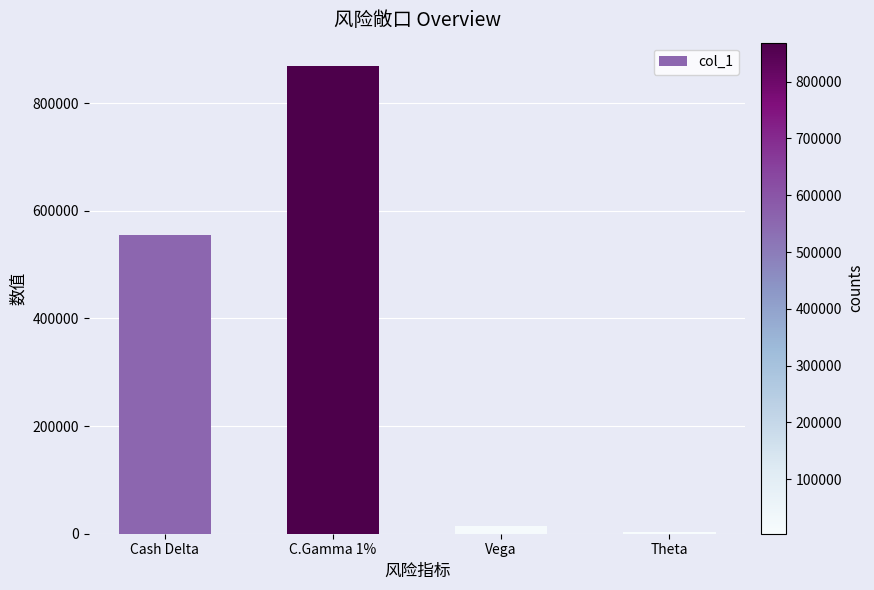

Count the number of categories in the chart.

4